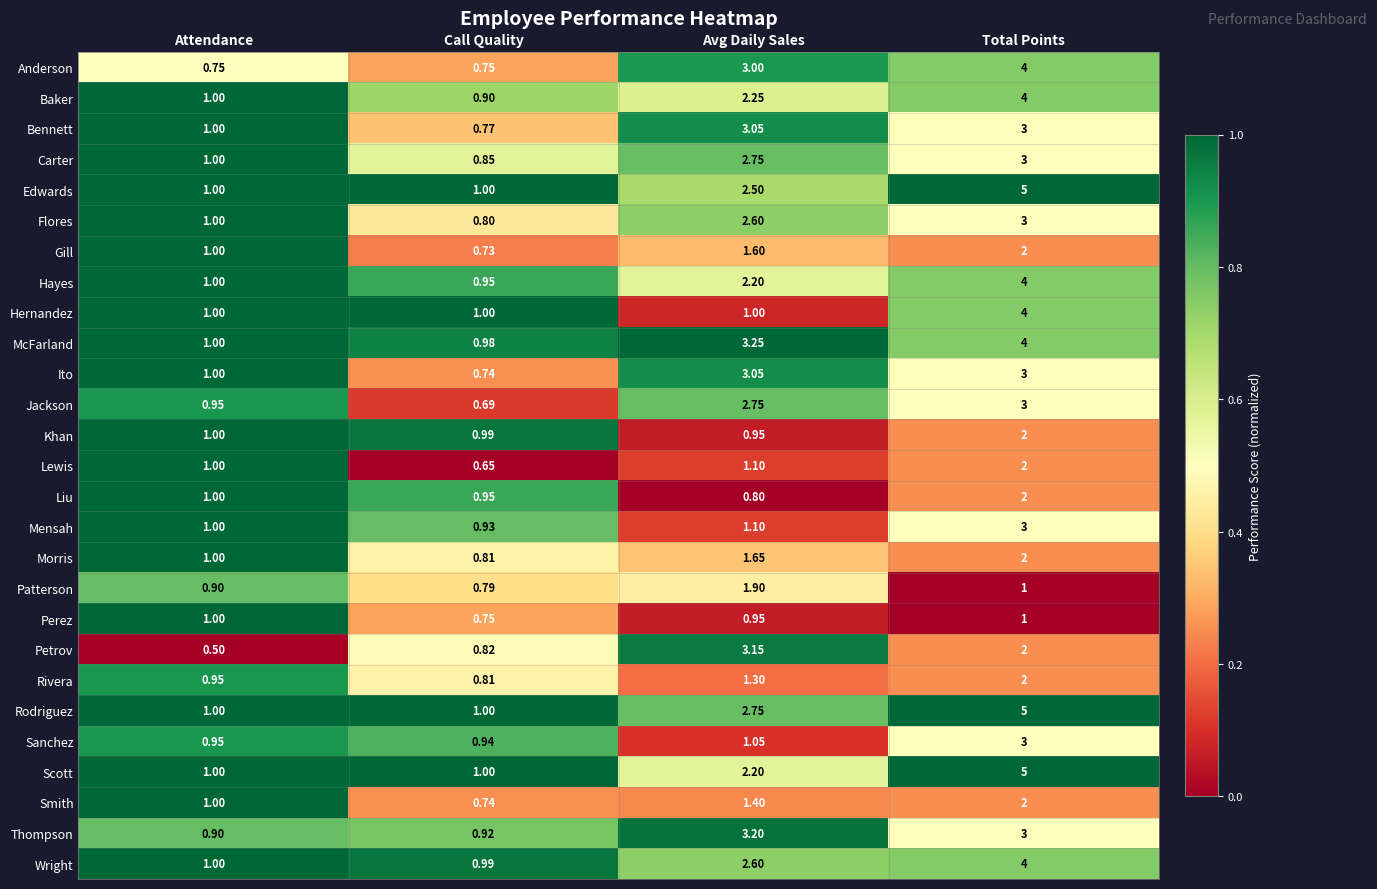

Count the number of categories in the chart.

4